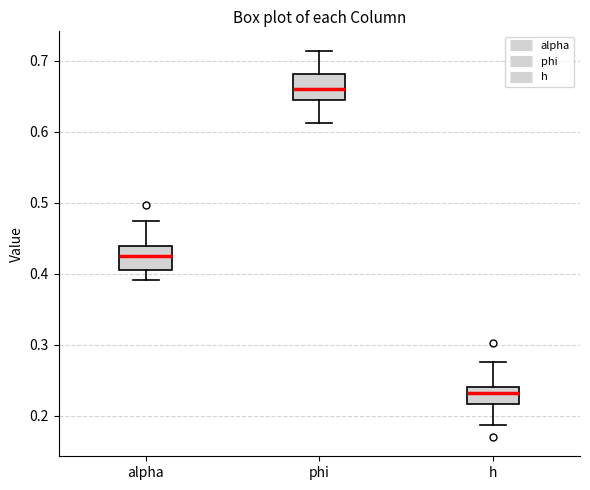

Reading left to right, read every box against the y-axis: the position of its median line, the range the box covers, and the ends of its whiskers. The values are not printed on the chart, so give them approximately, as read against the axis.

alpha: median 0.43, box 0.41 to 0.44, whiskers 0.39 to 0.47
phi: median 0.66, box 0.64 to 0.68, whiskers 0.61 to 0.71
h: median 0.23, box 0.22 to 0.24, whiskers 0.19 to 0.28